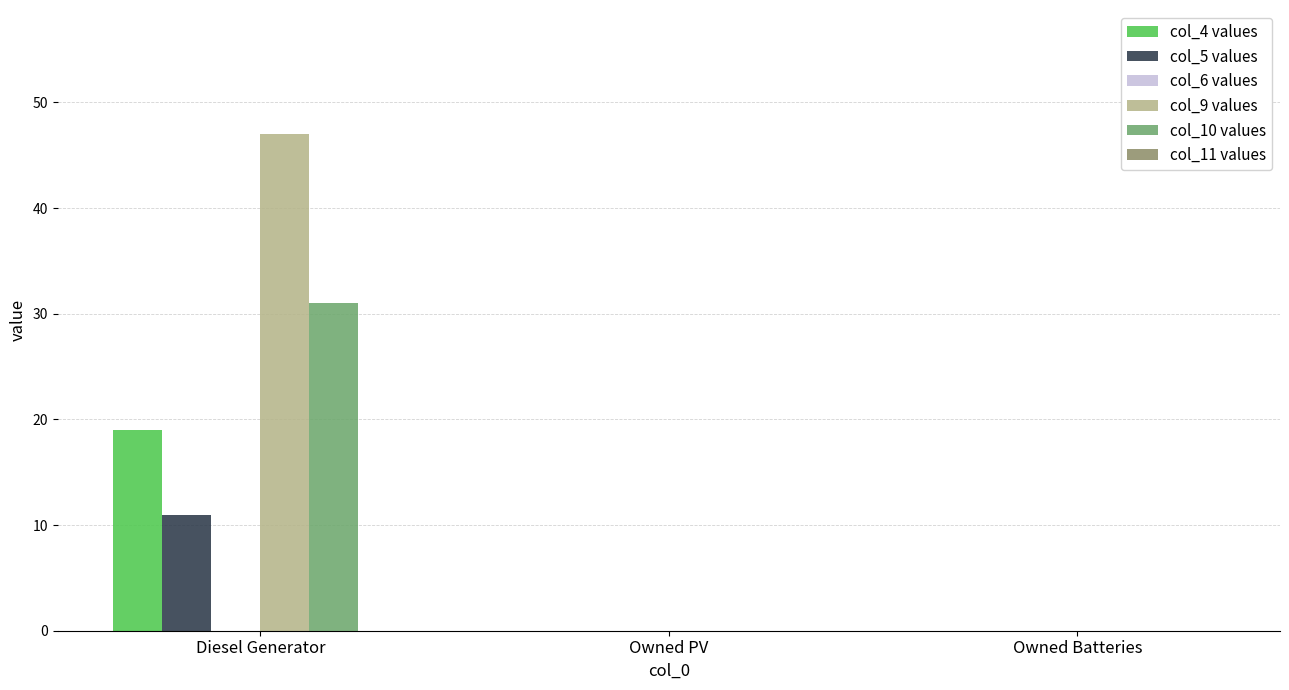

What is the sum of all col_4 values values?

19